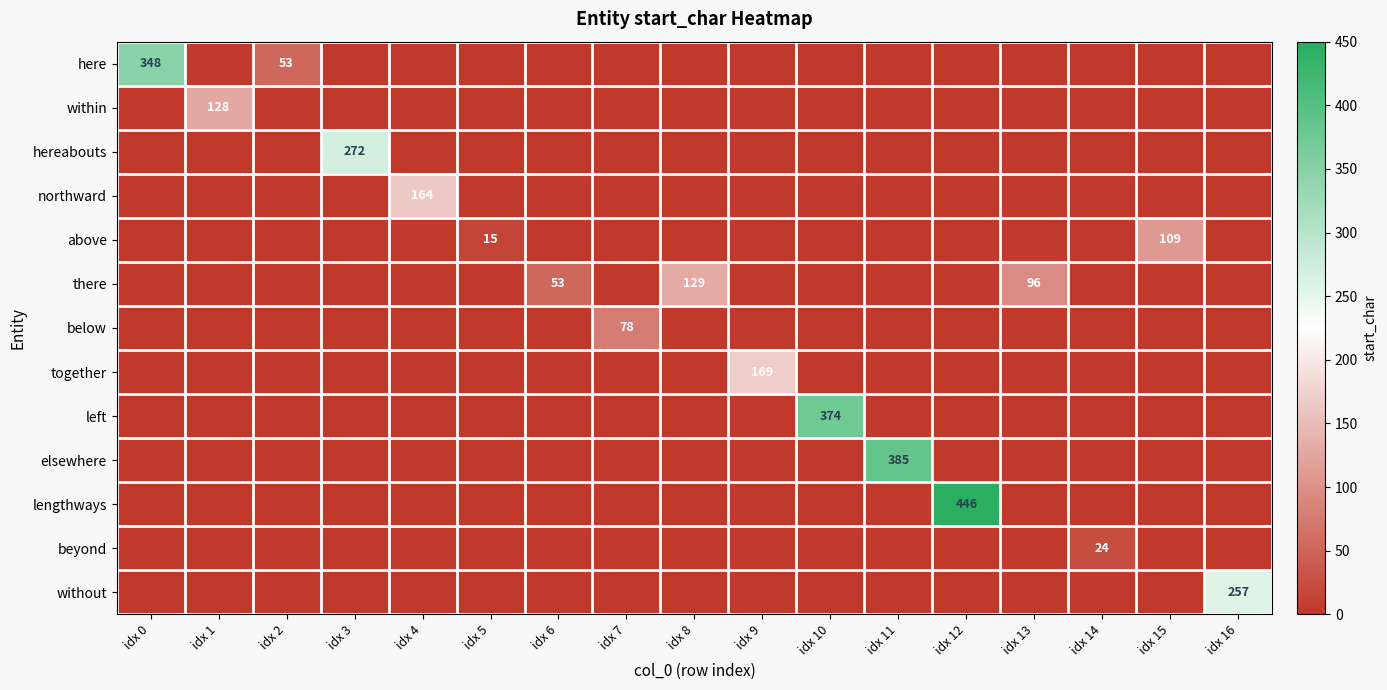

List the labels in order of below value, smallest first.

idx 0, idx 1, idx 2, idx 3, idx 4, idx 5, idx 6, idx 8, idx 9, idx 10, idx 11, idx 12, idx 13, idx 14, idx 15, idx 16, idx 7